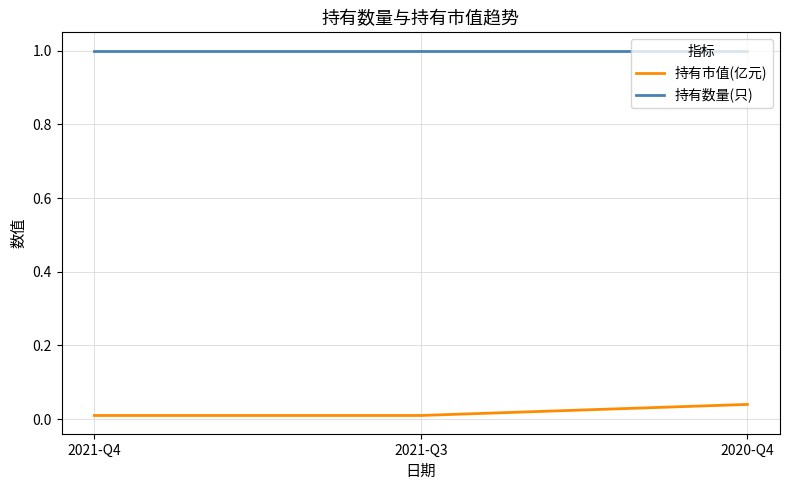

Read the 持有数量(只) value at 2021-Q4.

1.0